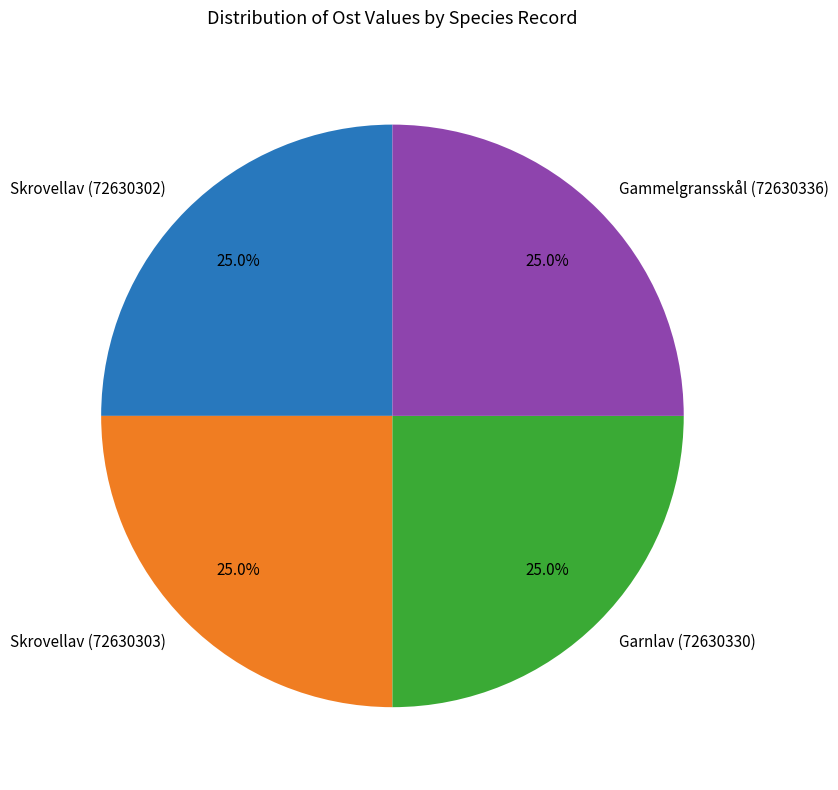

How many slices are in this pie chart?

4